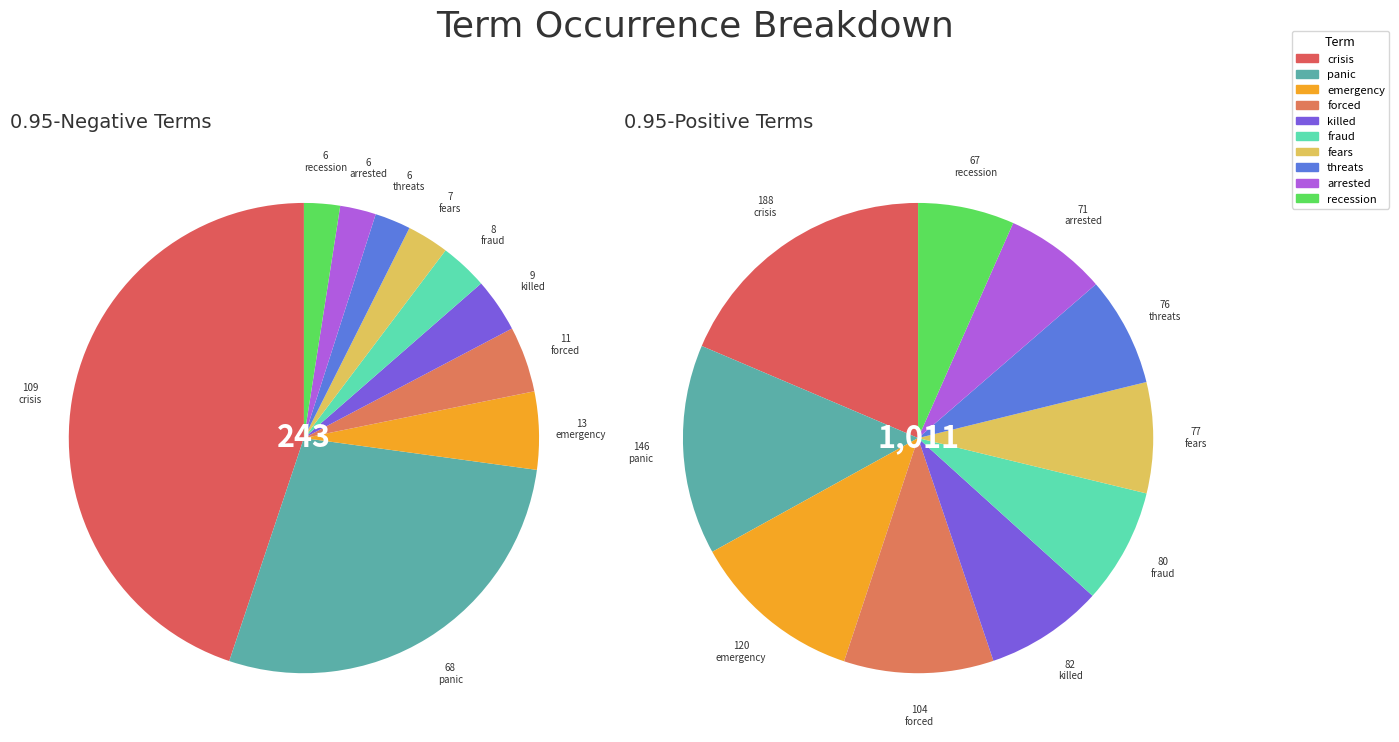

Which slice is the smallest?

threats